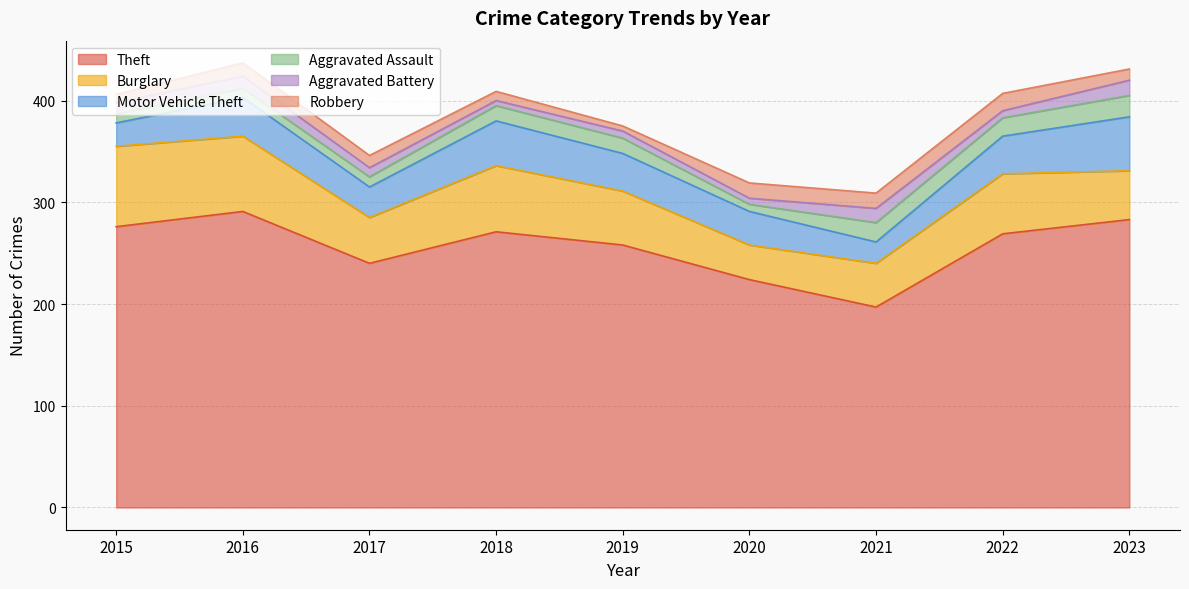

True or false: Burglary and Aggravated Assault cross at least once.

False